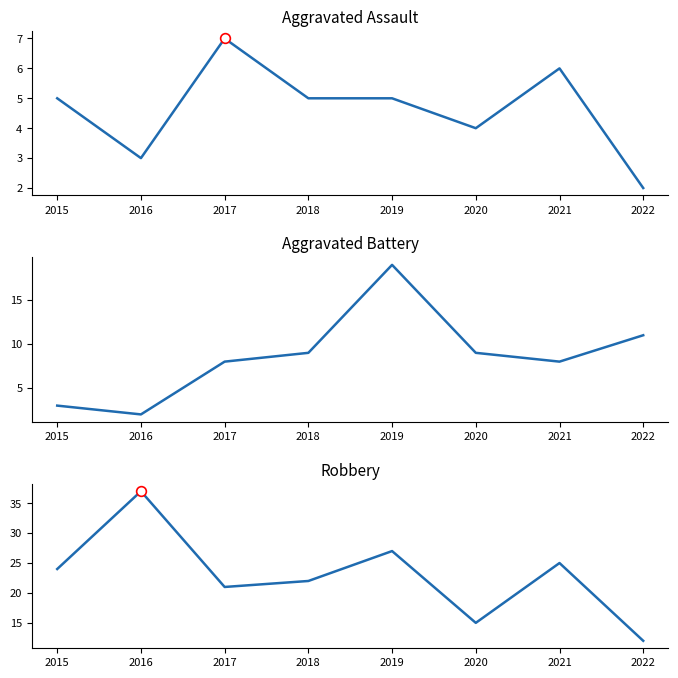

How many data points does each series have?

8